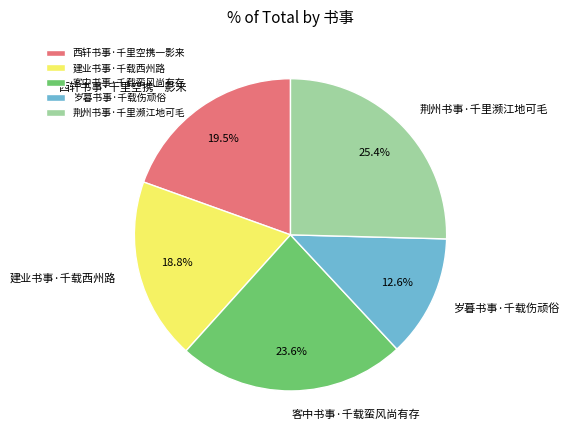

How many segments does this pie chart have?

5